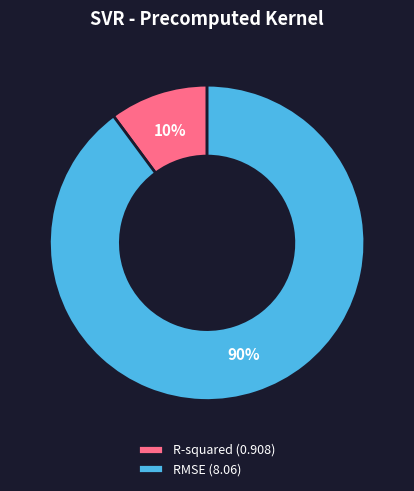

Count the number of slices in the pie.

2